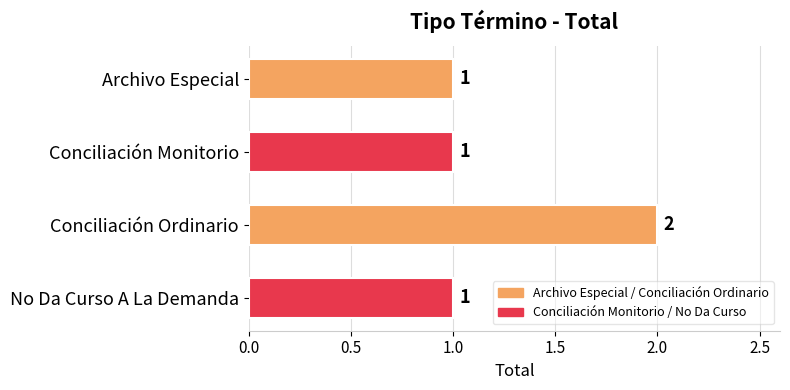

How many data points are above 1?

1